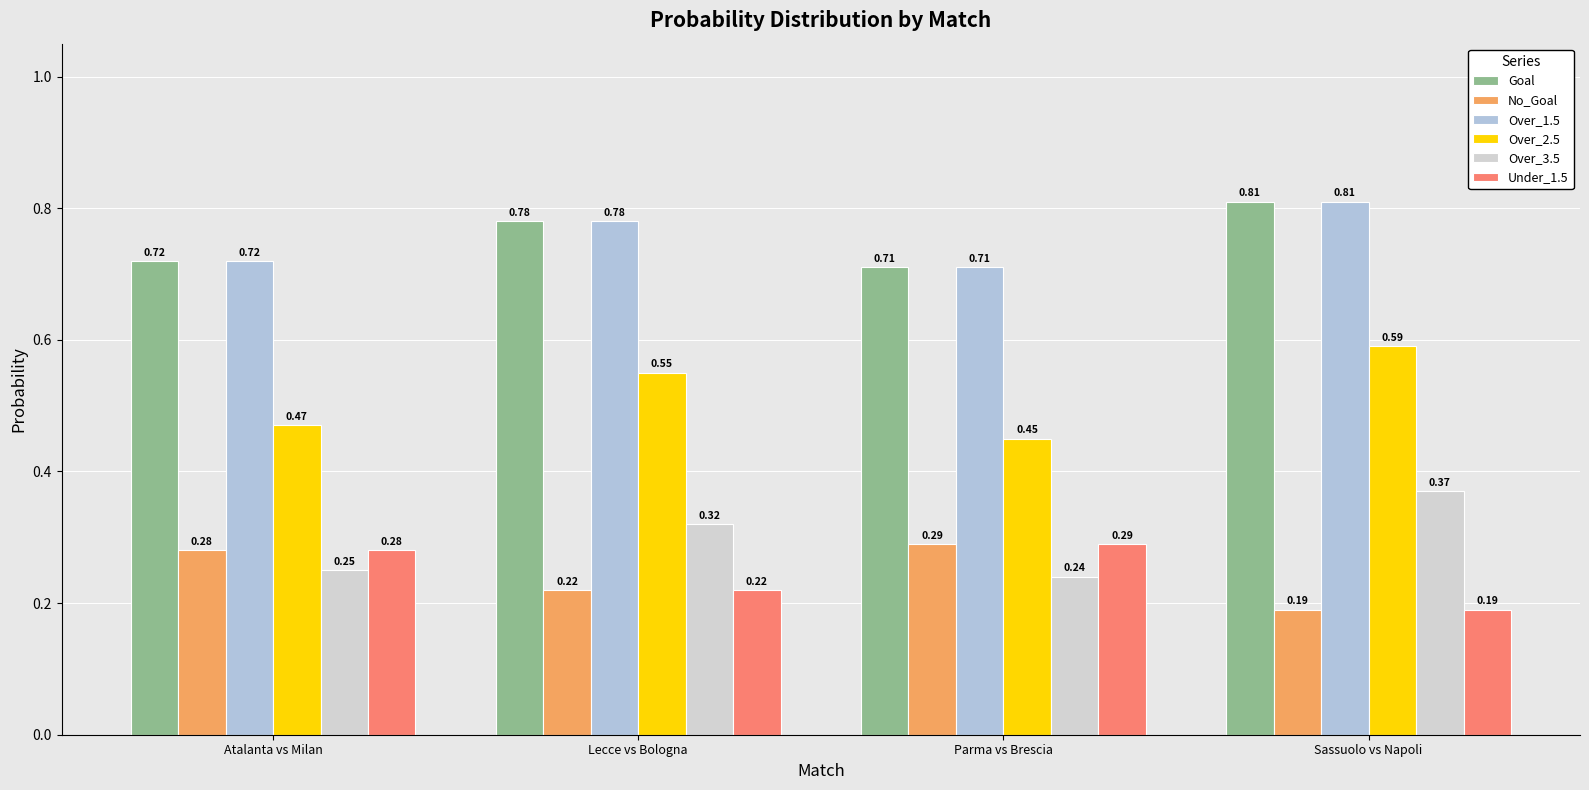

True or false: Over_1.5 has a value of 0.2 at Lecce vs Bologna.

False